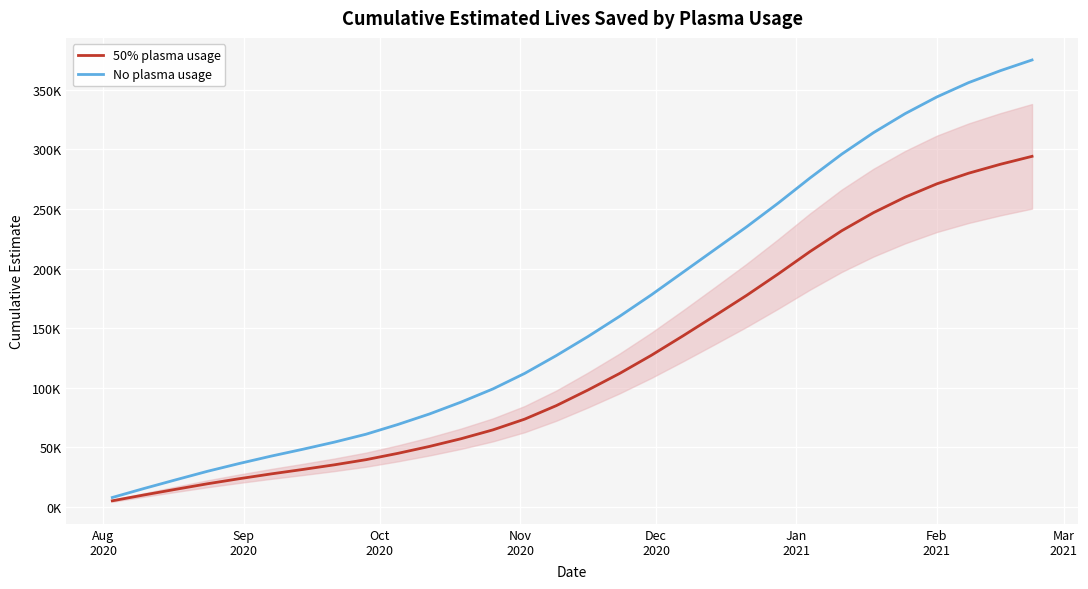

What are all the series names shown in the legend?

50% plasma usage, No plasma usage